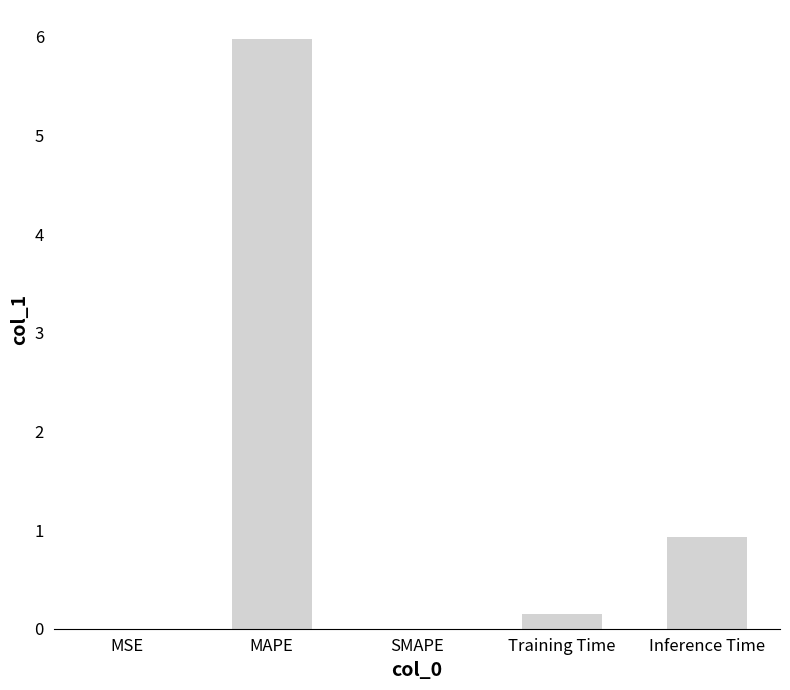

Is it true that the value at SMAPE is 0.0?

True